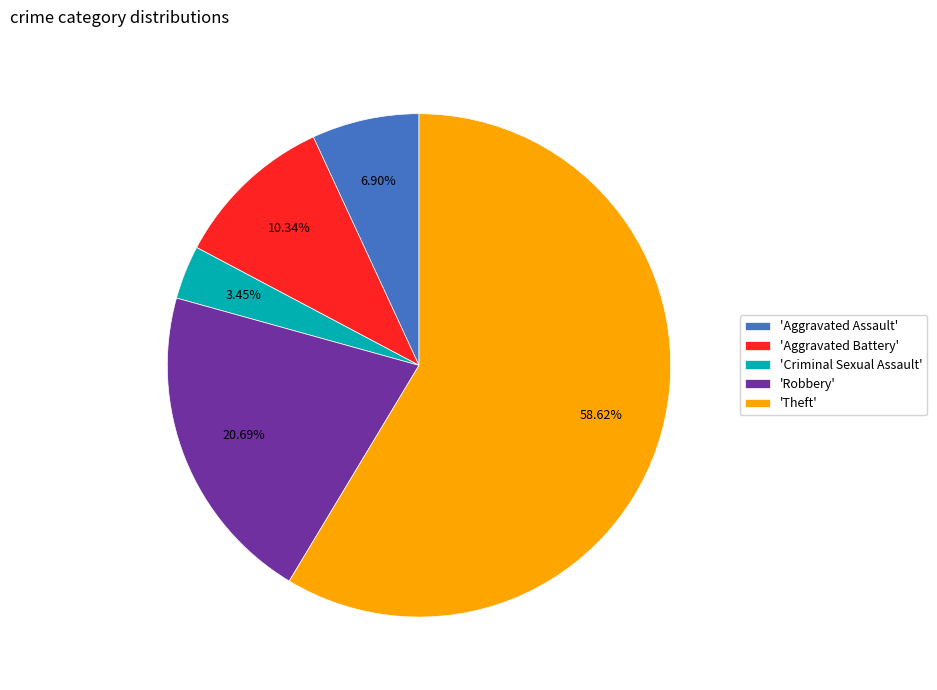

Do 'Aggravated Battery' and 'Robbery' together represent more than half of the pie?

No